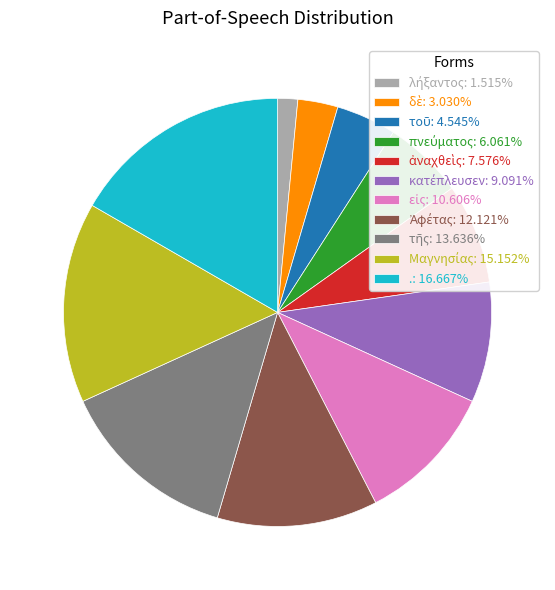

Does any single category account for the majority?

No